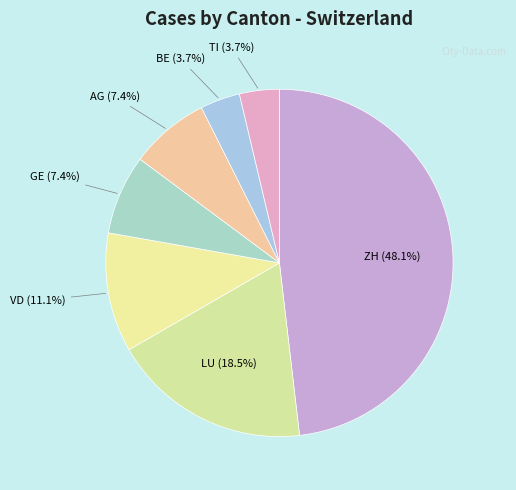

Approximately how many times larger is the value at AG compared to LU?

0.4